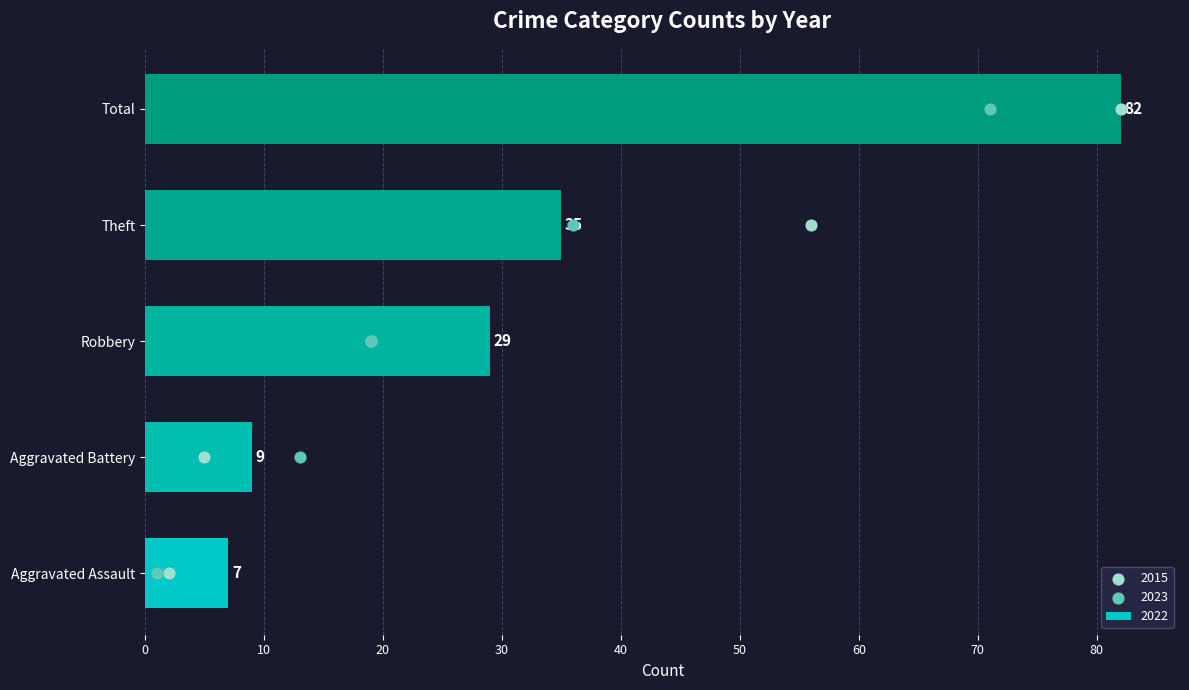

At how many categories does at least one series exceed 18?

3